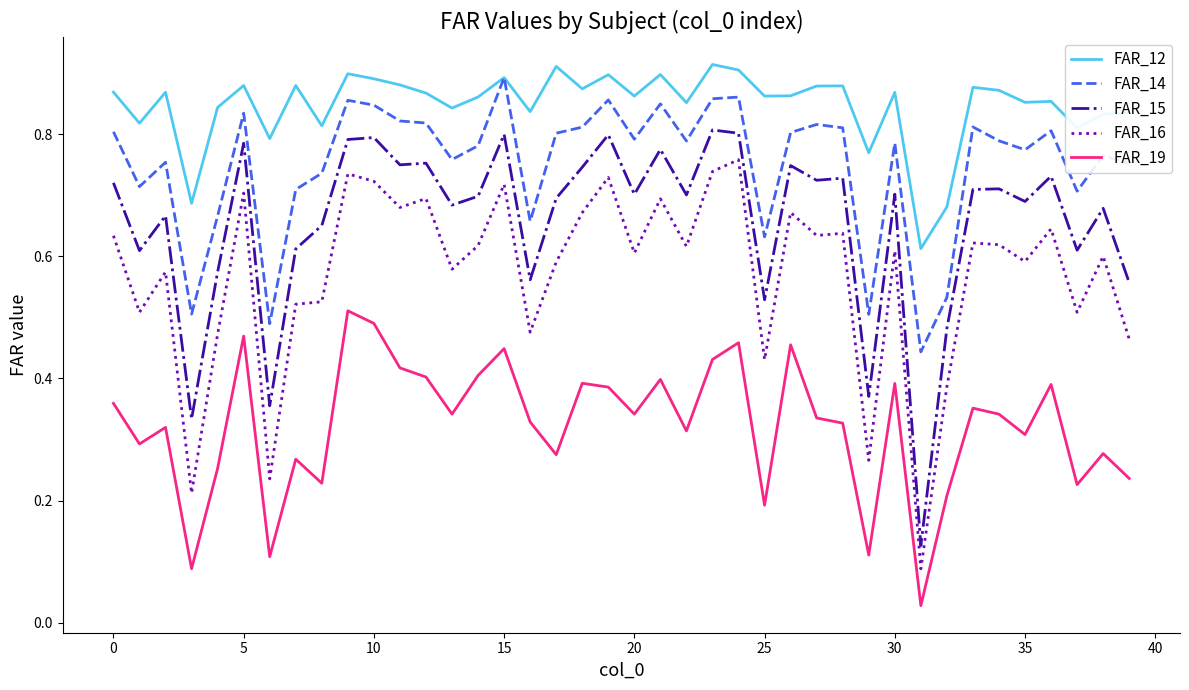

In FAR_12, how many points are higher than both neighbors (excluding endpoints)?

13